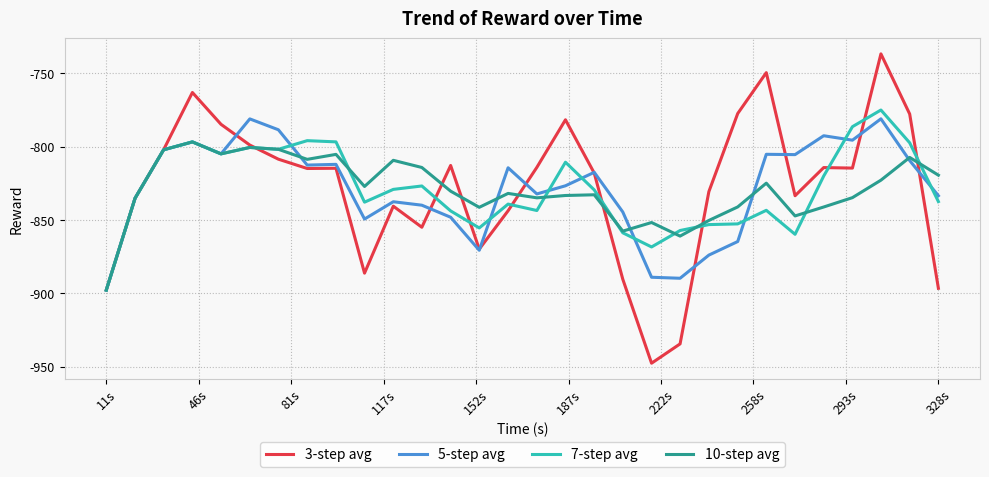

Which series has the widest spread of values?

3-step avg